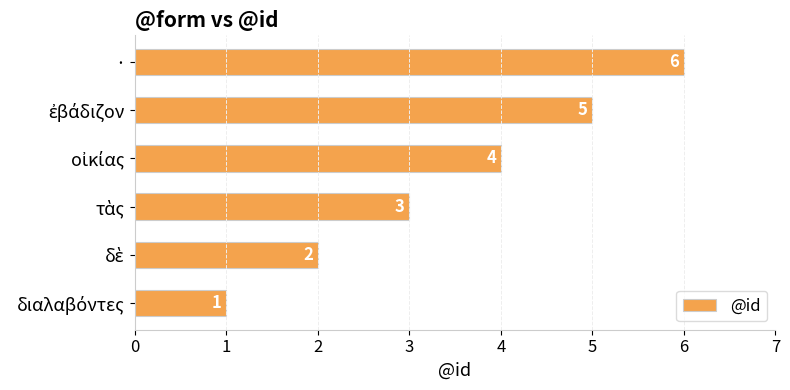

What is the average value?

4